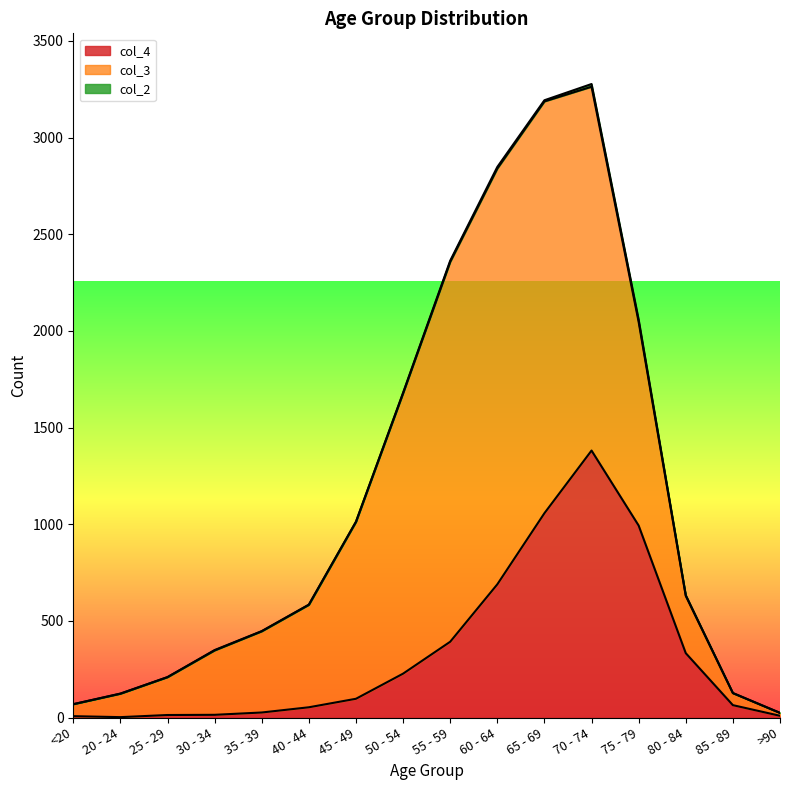

True or false: col_2 and col_3 cross at least once.

False